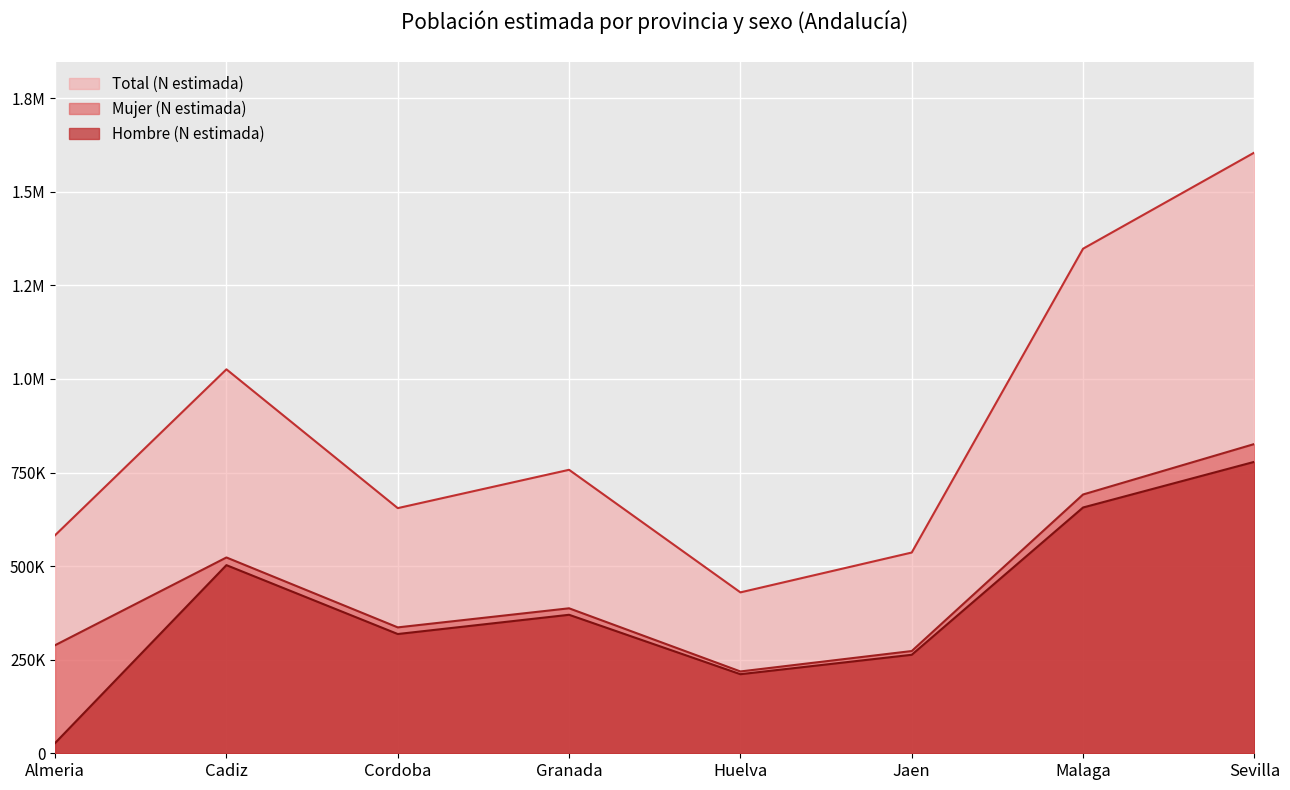

At how many categories does at least one series exceed 469585?

7